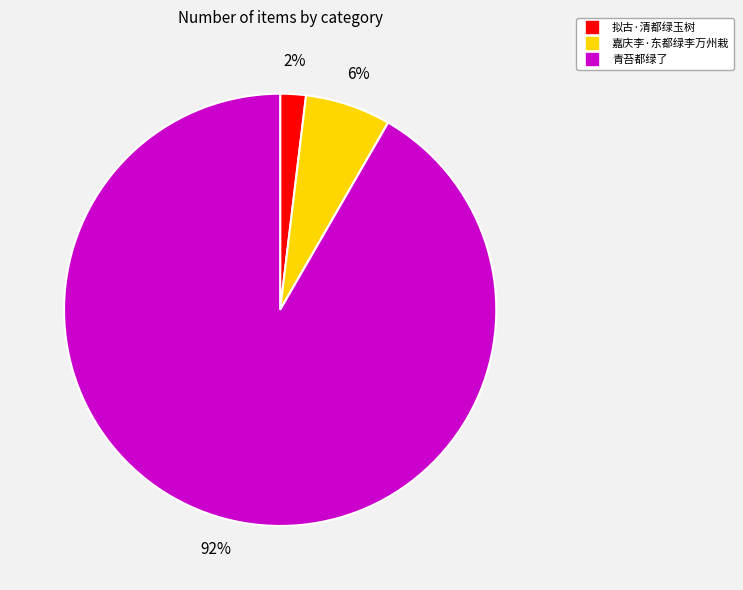

To the nearest percent, what is the difference between the largest and smallest slice percentages?

90%